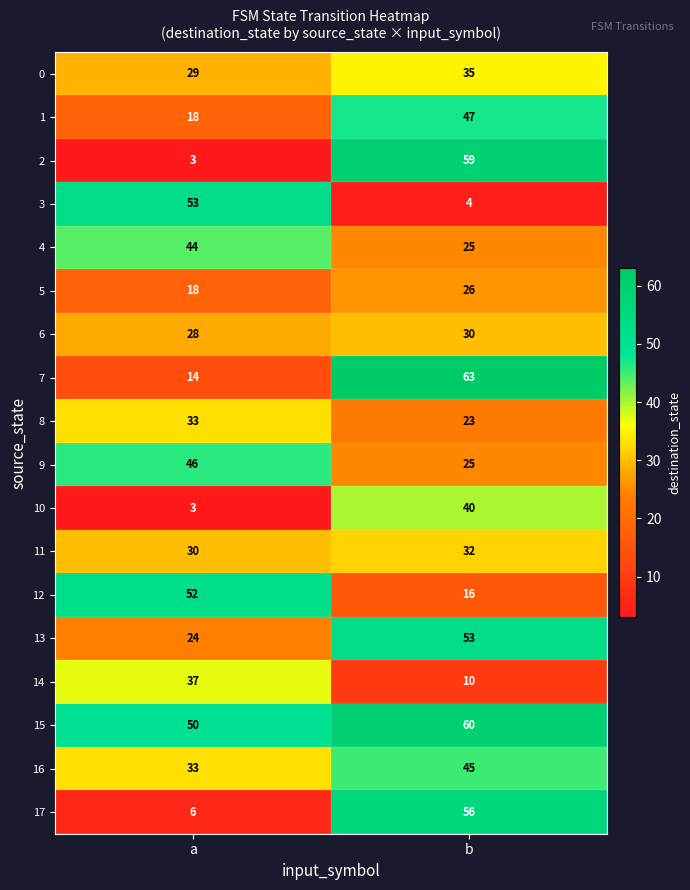

The value of 7 at b is 16. True or false?

False